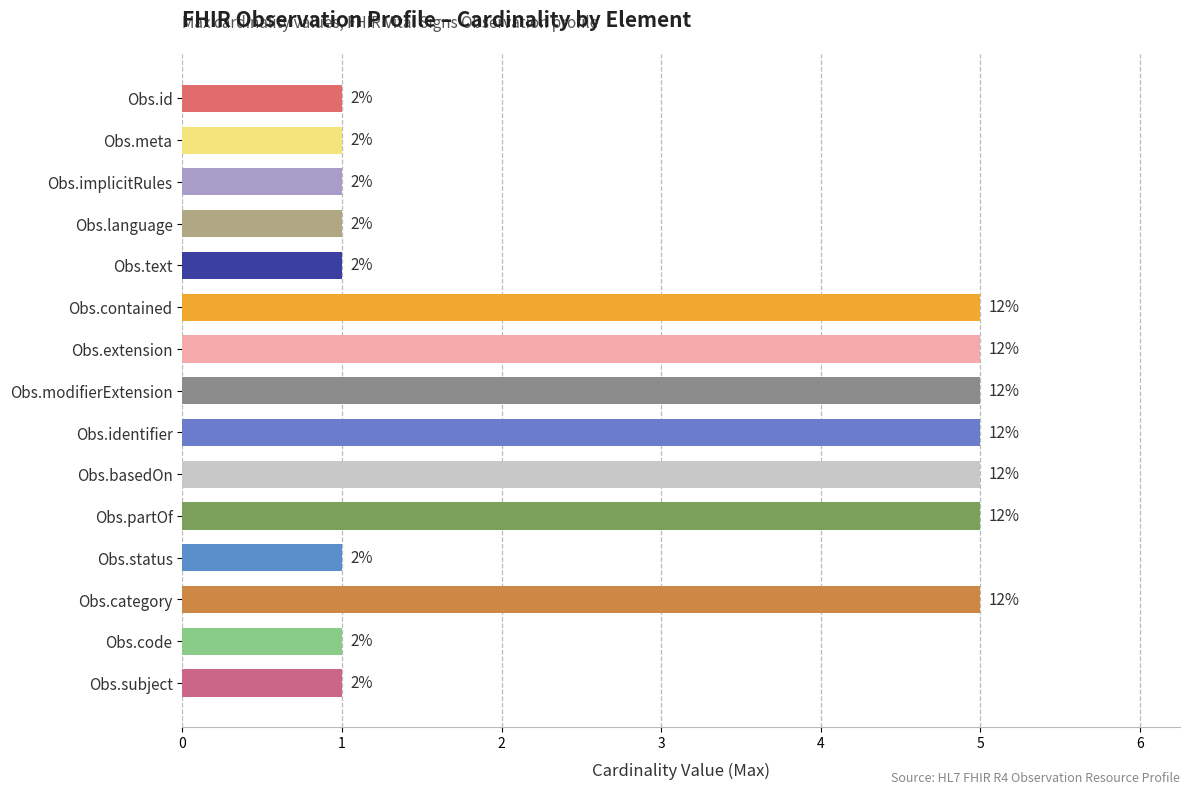

Does the chart contain stacked bars?

No